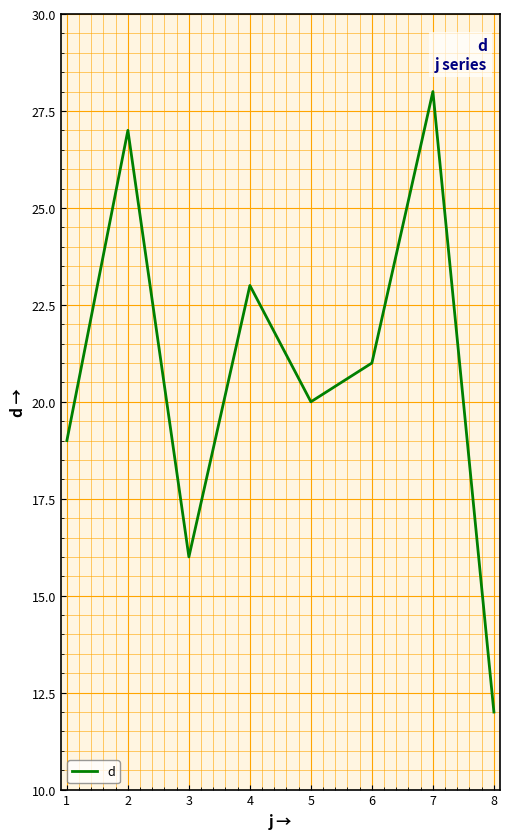

List the labels in order of value, smallest first.

8, 3, 1, 5, 6, 4, 2, 7